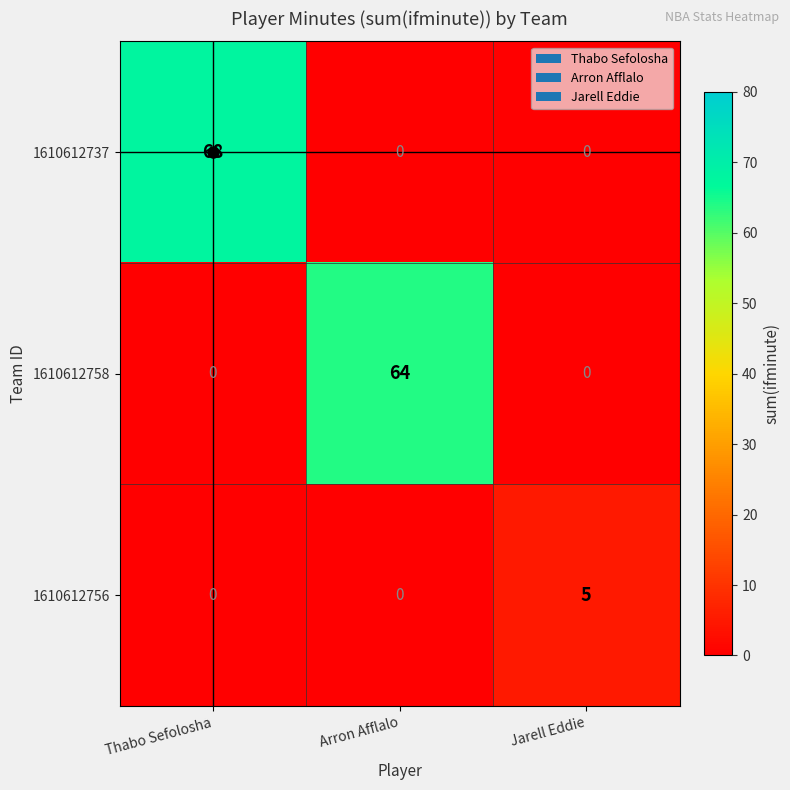

What is the average value of the 1610612758 series?

21